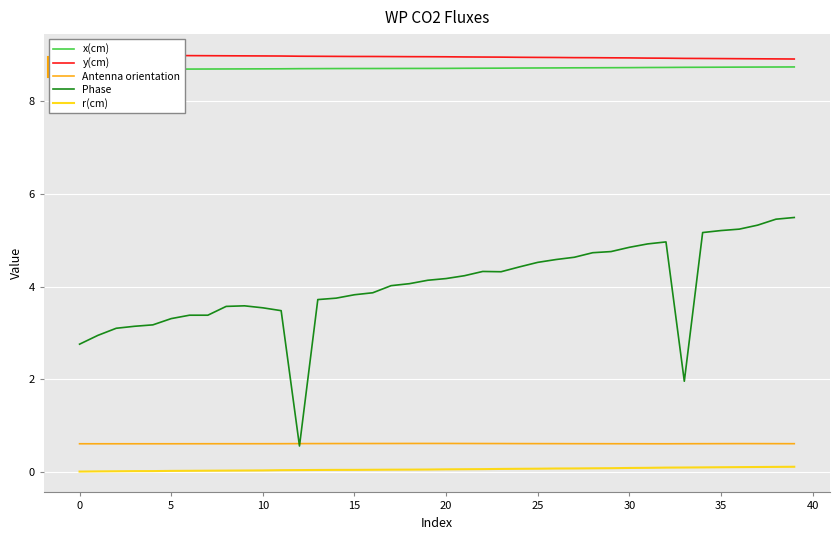

Between 12 and 15, which series saw the biggest shift?

Phase